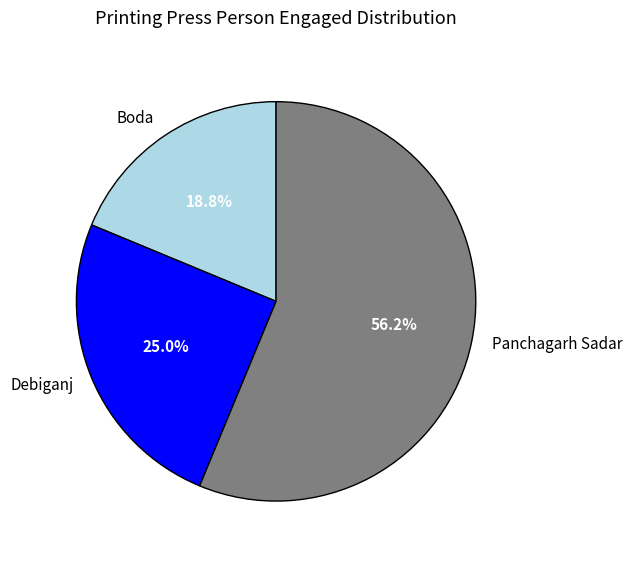

How many segments does this pie chart have?

3